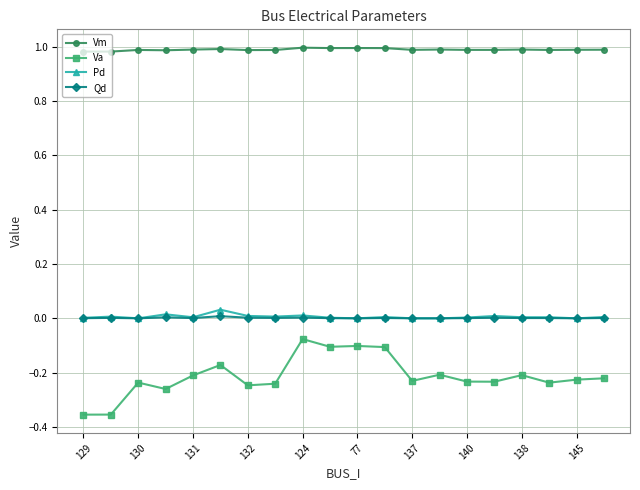

Which series has the widest spread of values?

Va